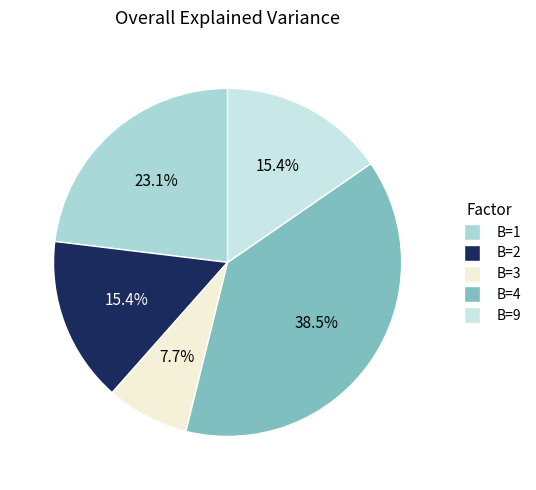

How many segments does this pie chart have?

5